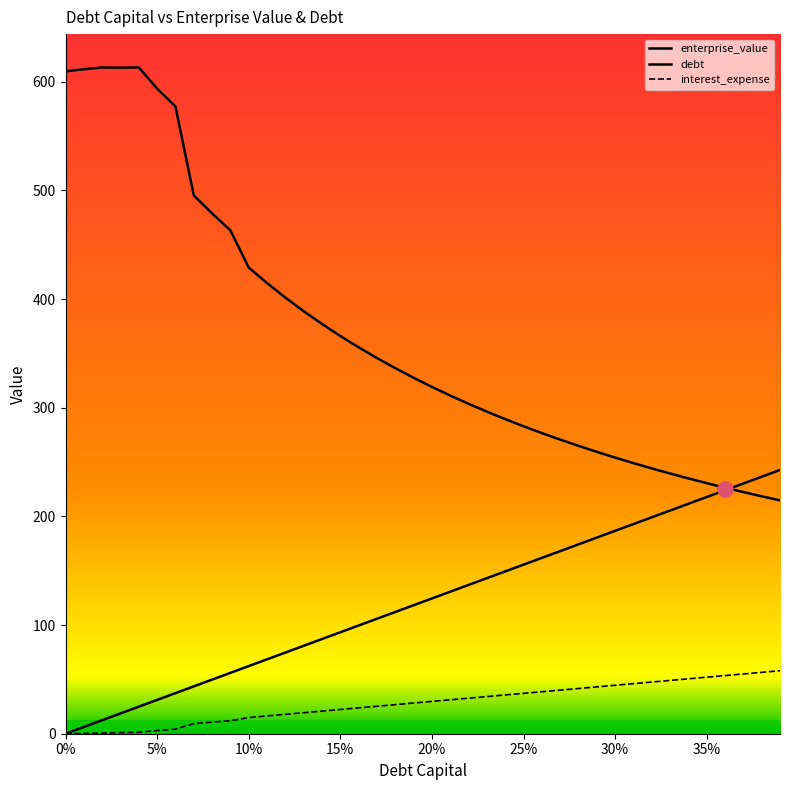

At how many categories does at least one series exceed 455?

10